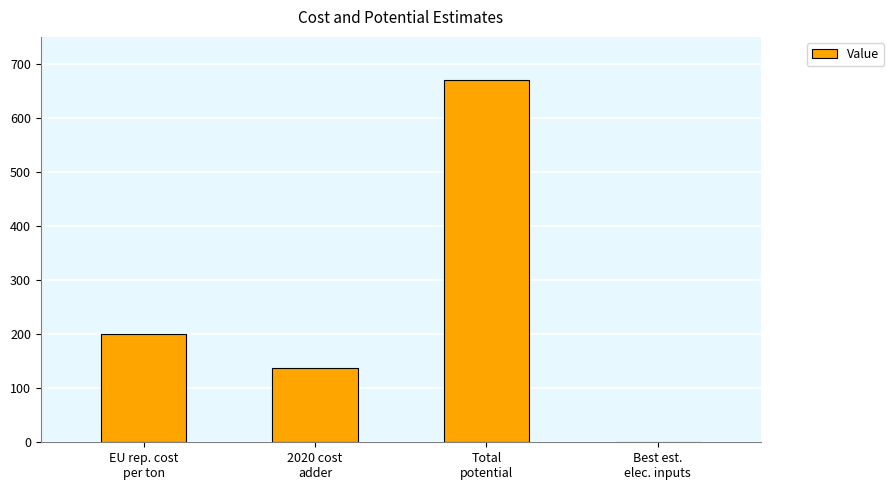

What is the sum of all values?

1008.7